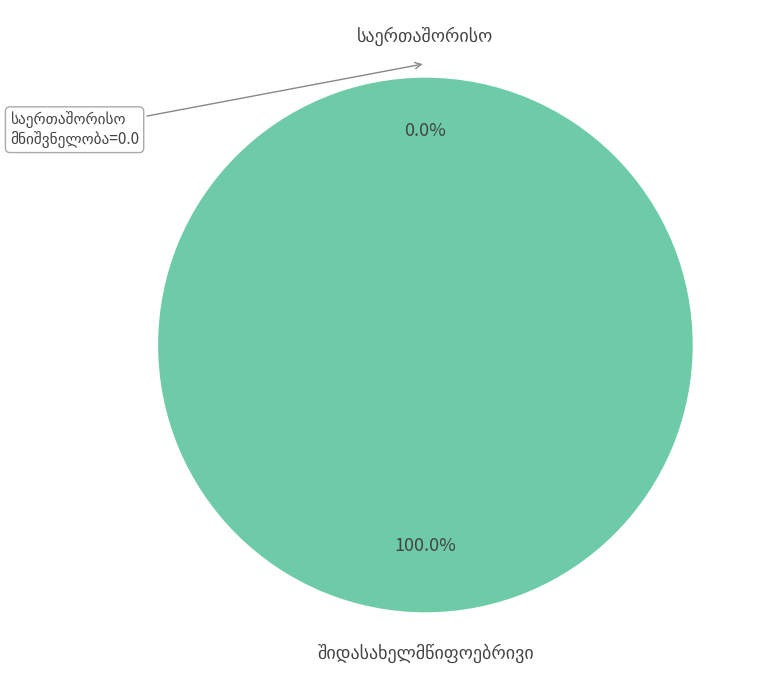

True or false: საერთაშორისო accounts for 0% of the total.

True